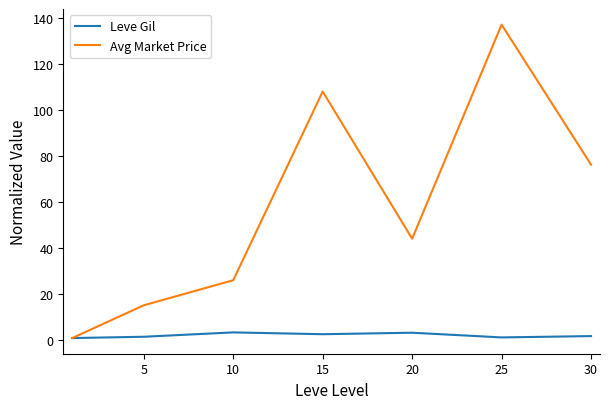

Which series has the widest spread of values?

Avg Market Price